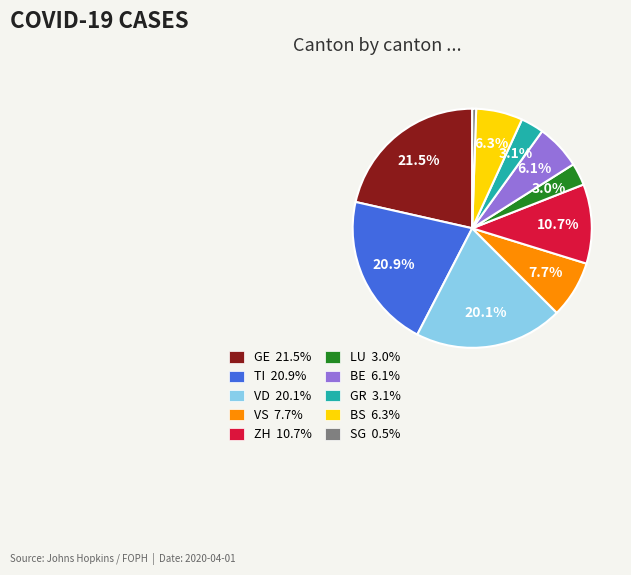

Does any single category account for the majority?

No